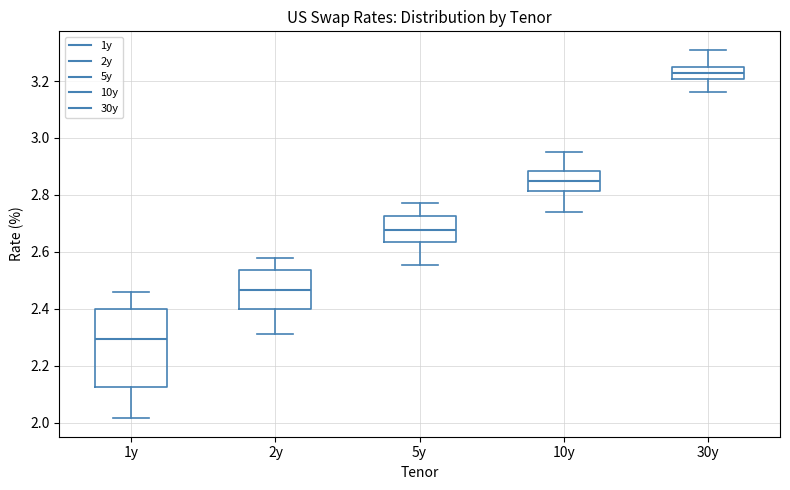

Which box's median line is the highest?

30y